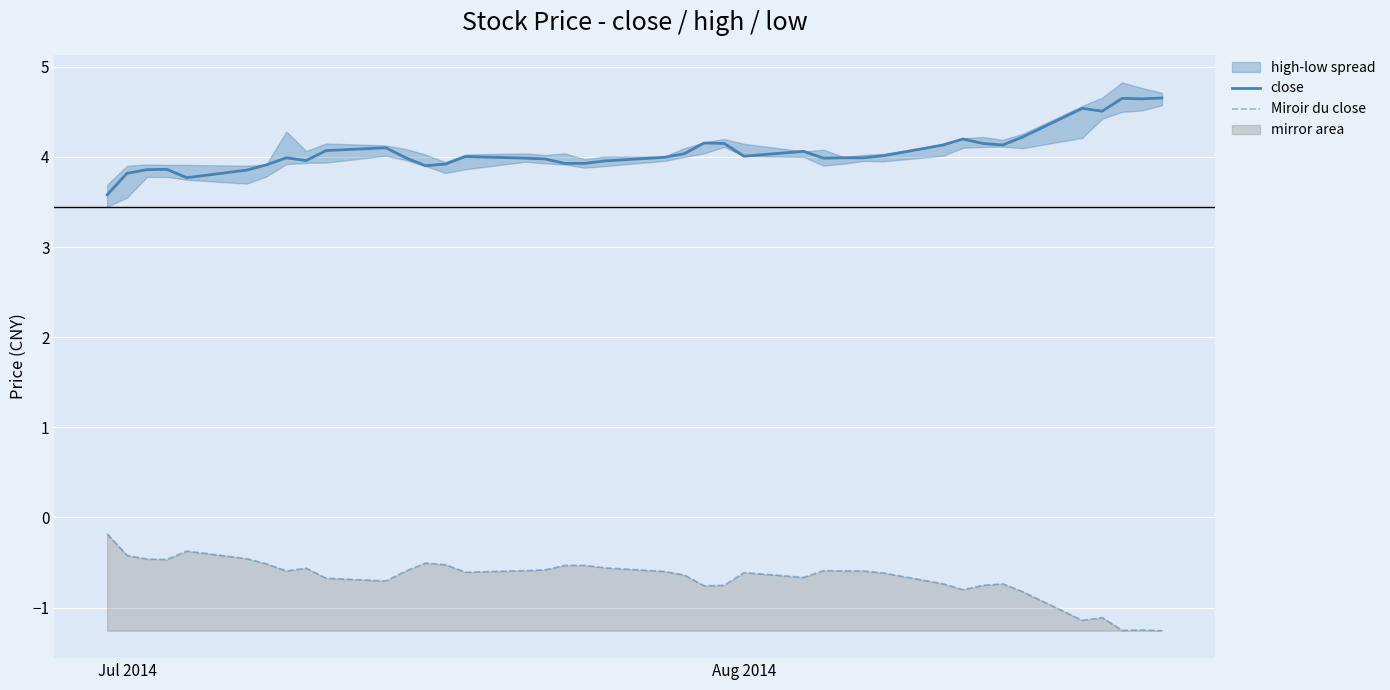

List the series in order of their peak value, lowest first.

Miroir du close, close